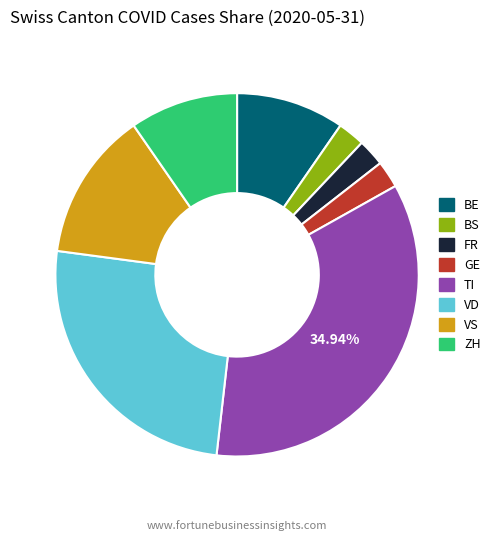

Combined, do GE and ZH account for over 50%?

No